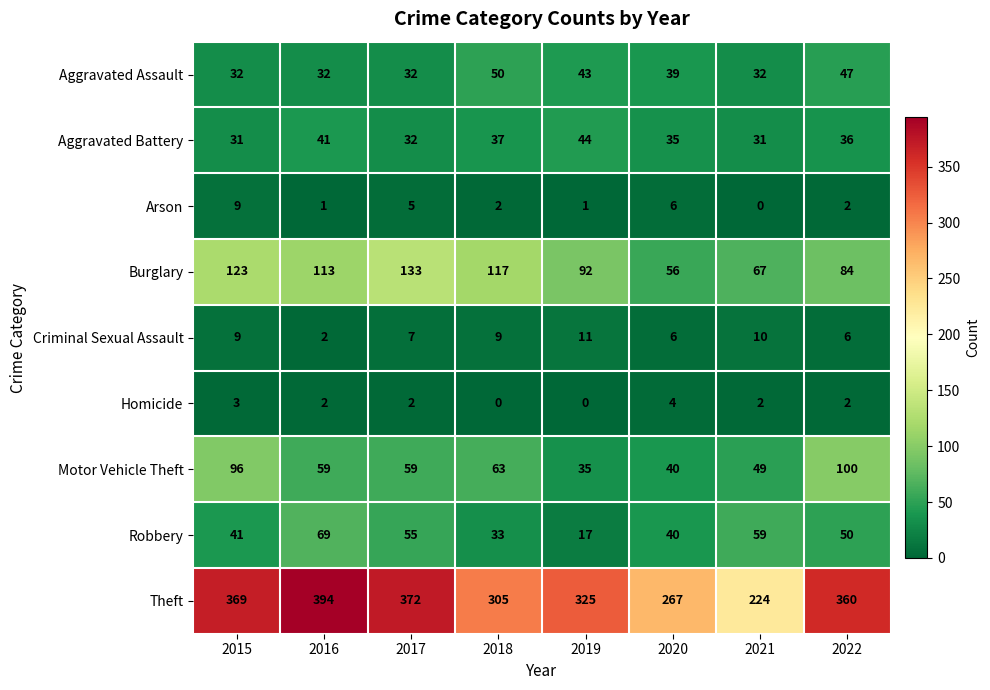

What is the spread (max minus min) of values at 2021?

224